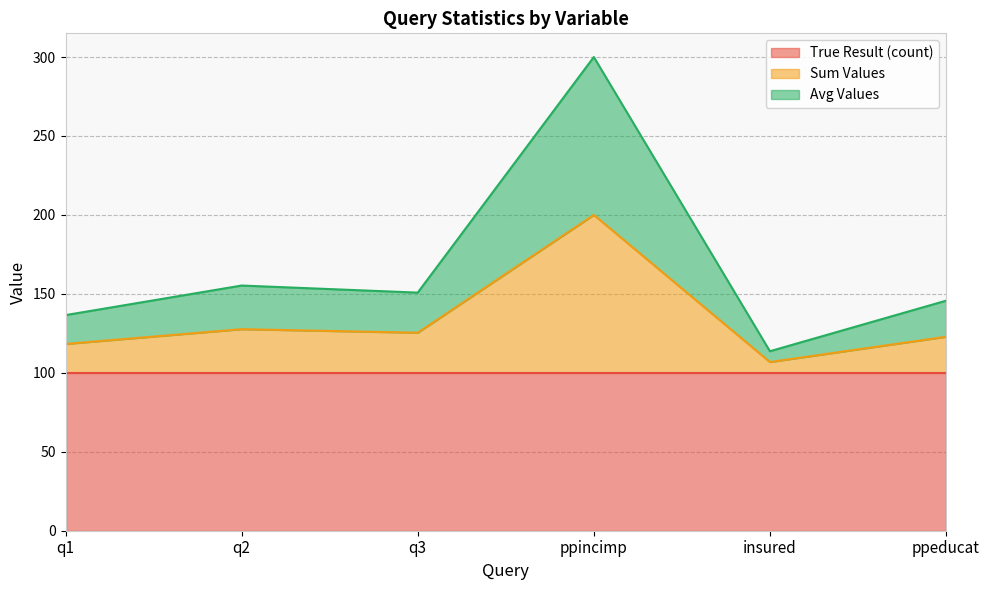

Does the chart display data point markers on the line(s)?

No